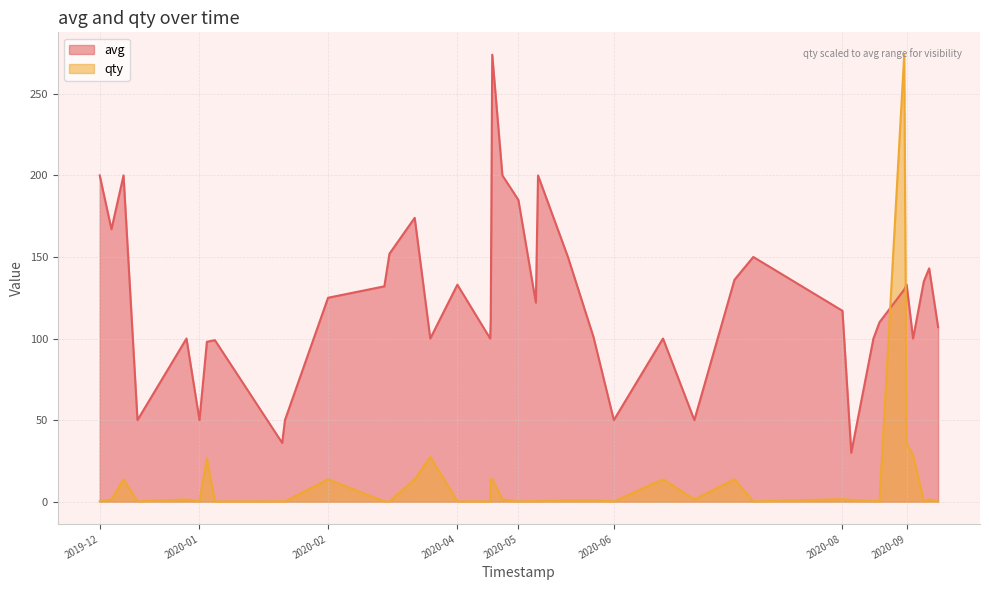

Which series ends up on top after the final intersection of avg and qty?

avg